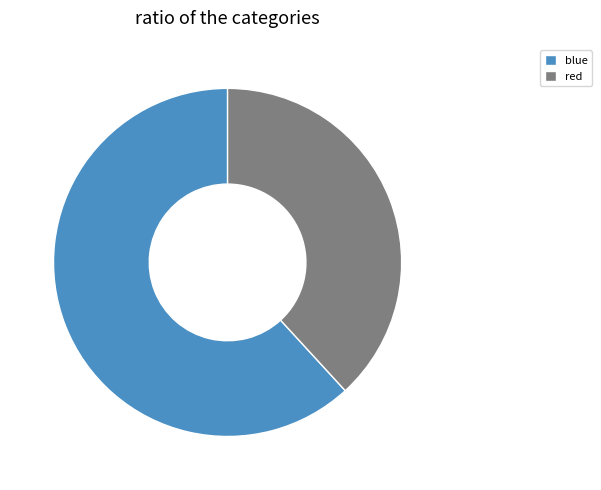

Which slice is the smallest?

red